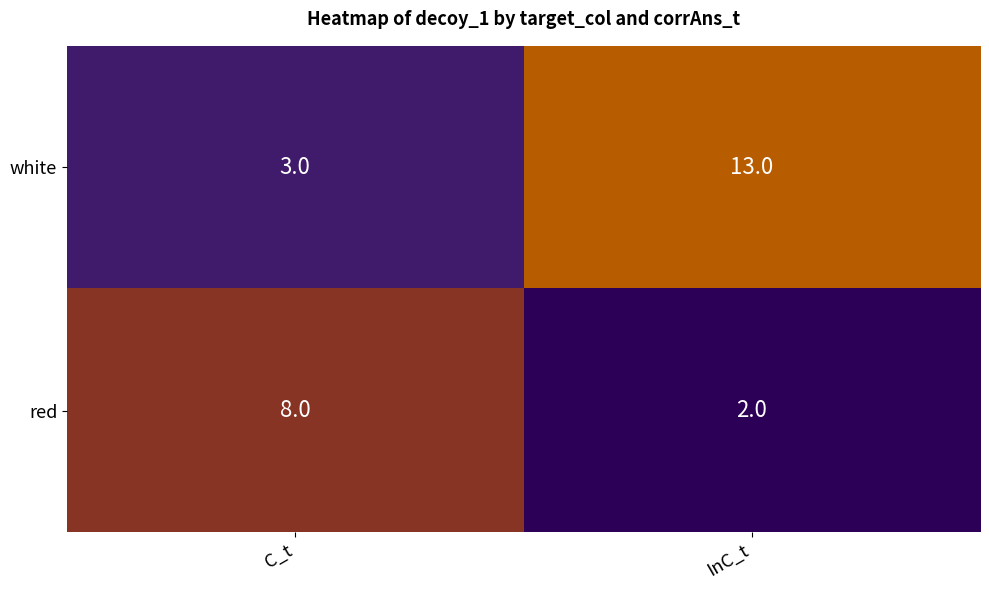

What is the difference between the maximum and minimum values in the red series?

6